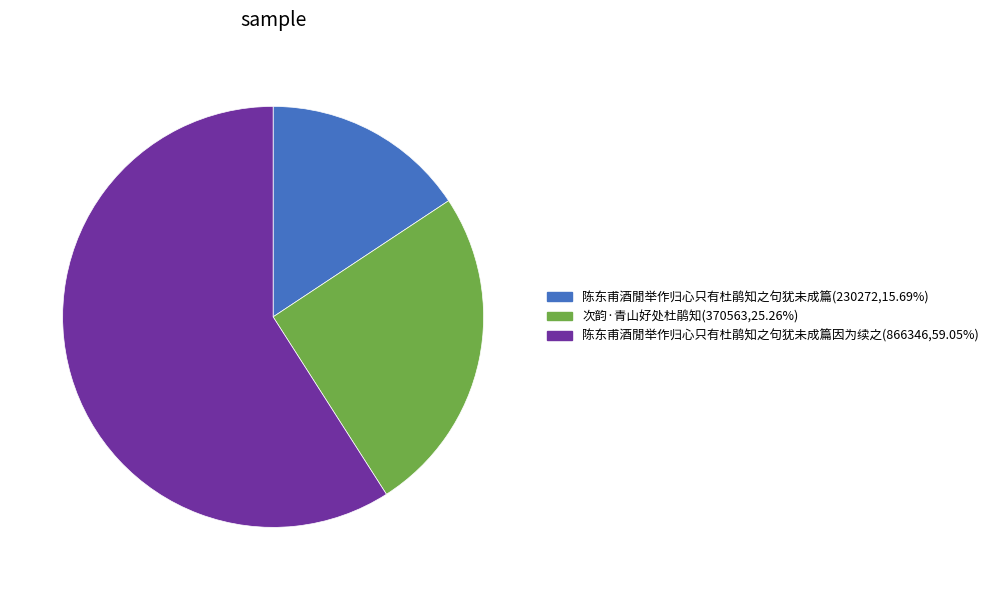

Does any single category account for the majority?

Yes